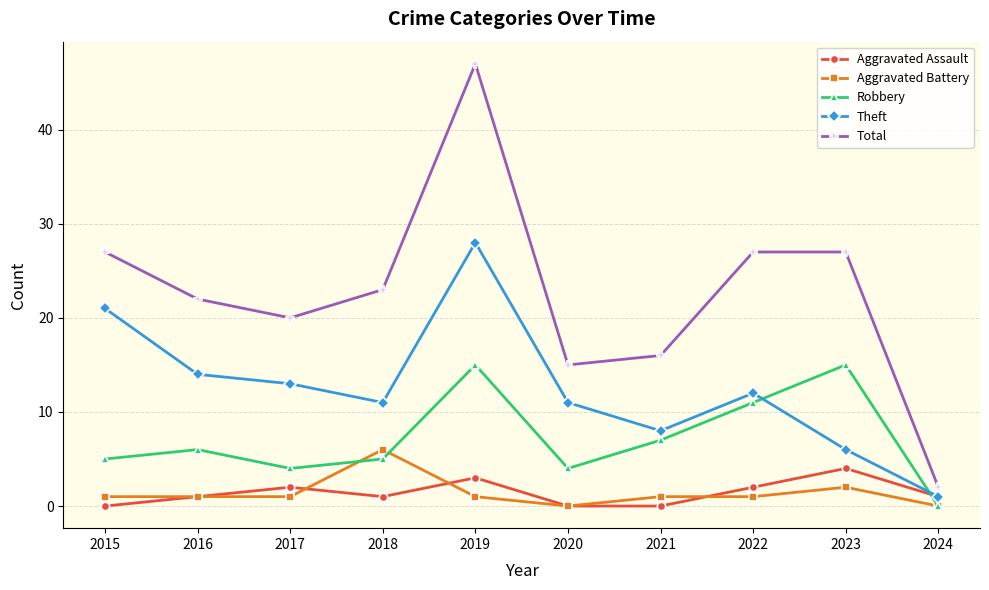

Reading left to right, list all the values displayed in this chart.

Aggravated Assault: 2015=0	2016=1	2017=2	2018=1	2019=3	2020=0	2021=0	2022=2	2023=4	2024=1
Aggravated Battery: 2015=1	2016=1	2017=1	2018=6	2019=1	2020=0	2021=1	2022=1	2023=2	2024=0
Robbery: 2015=5	2016=6	2017=4	2018=5	2019=15	2020=4	2021=7	2022=11	2023=15	2024=0
Theft: 2015=21	2016=14	2017=13	2018=11	2019=28	2020=11	2021=8	2022=12	2023=6	2024=1
Total: 2015=27	2016=22	2017=20	2018=23	2019=47	2020=15	2021=16	2022=27	2023=27	2024=2